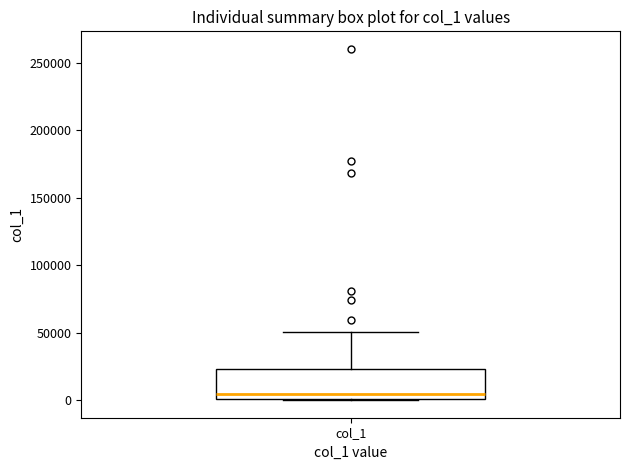

Where does the upper whisker of the box for col_1 end on the y-axis? The values are not printed on the chart, so give them approximately, as read against the axis.

50000